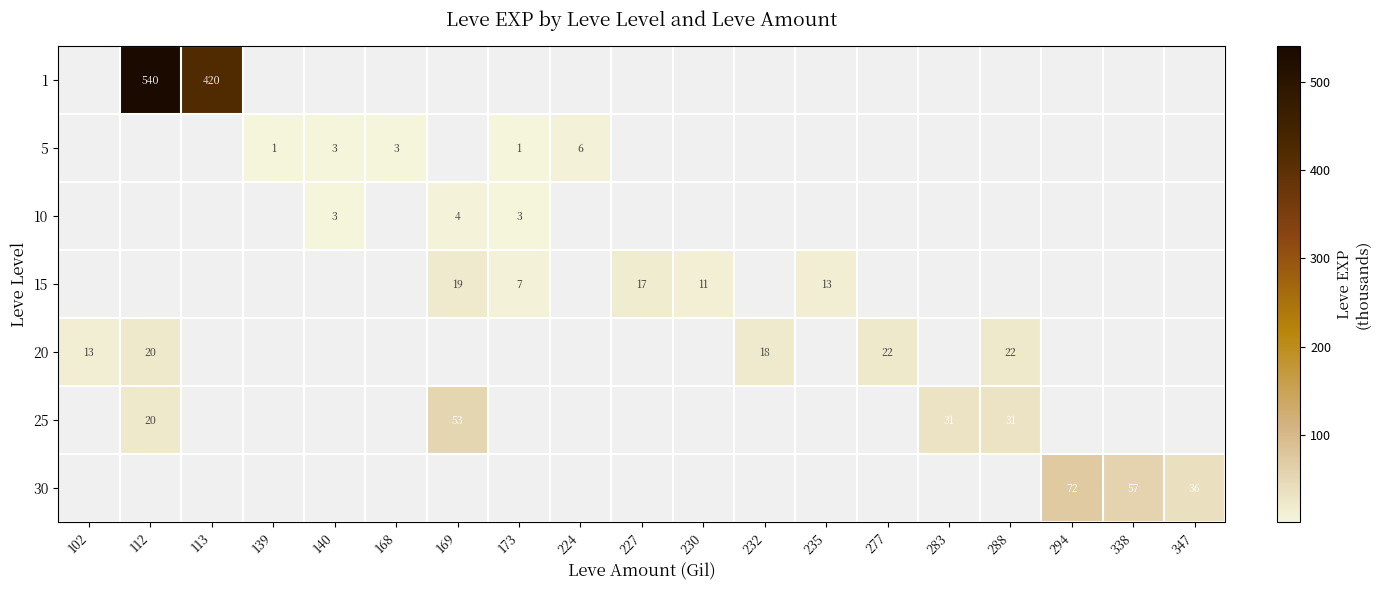

How many categories are shown in the chart?

19